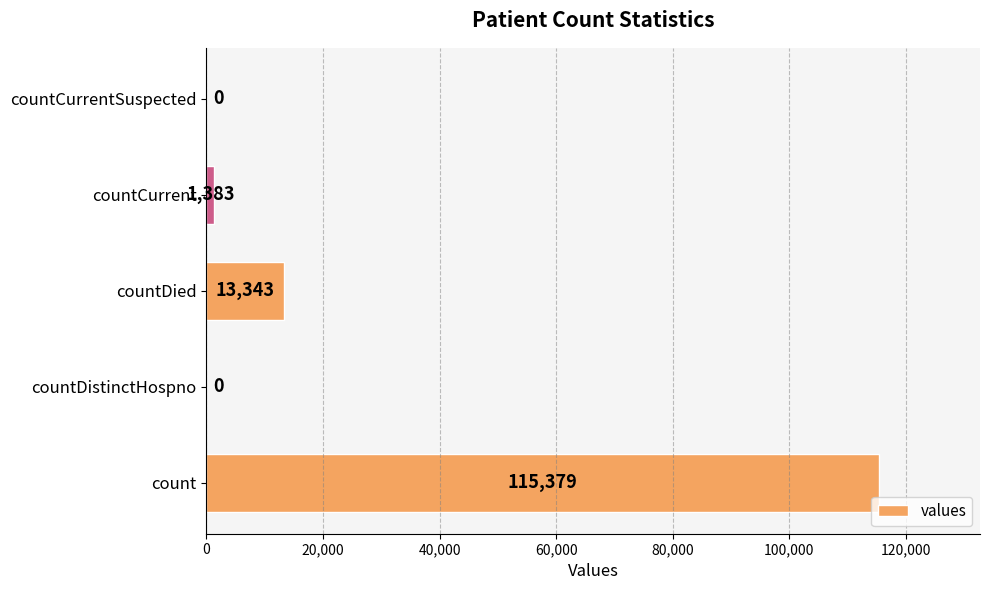

How many distinct data groups are displayed?

1